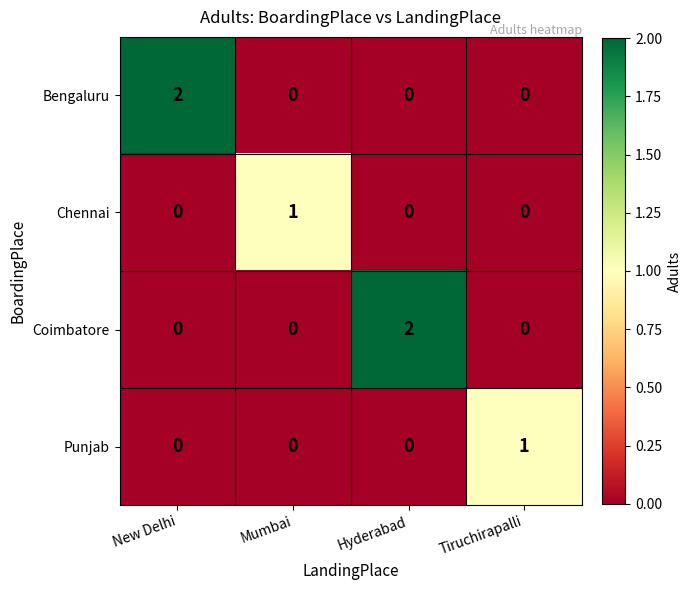

Is it true that Coimbatore equals 0 at Mumbai?

True